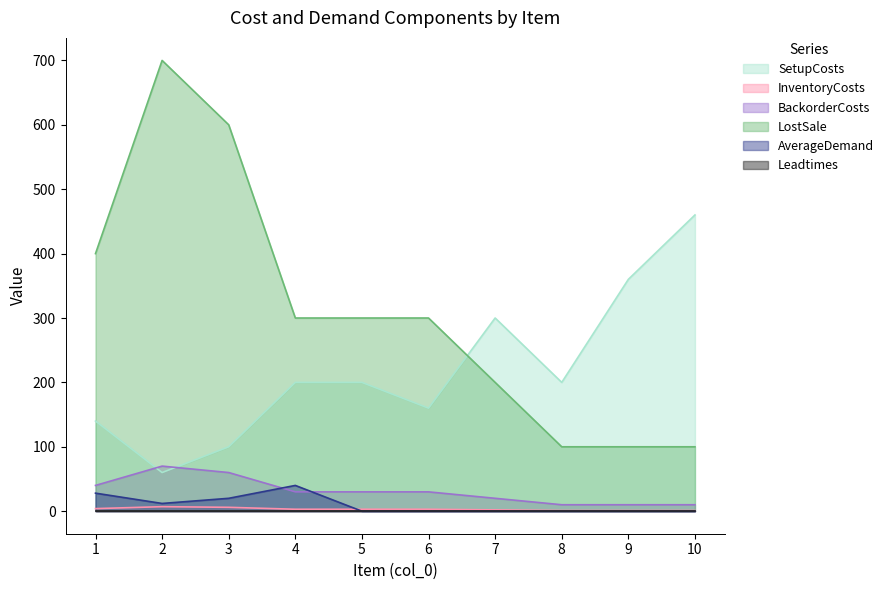

What is the spread (max minus min) of values at 2?

699